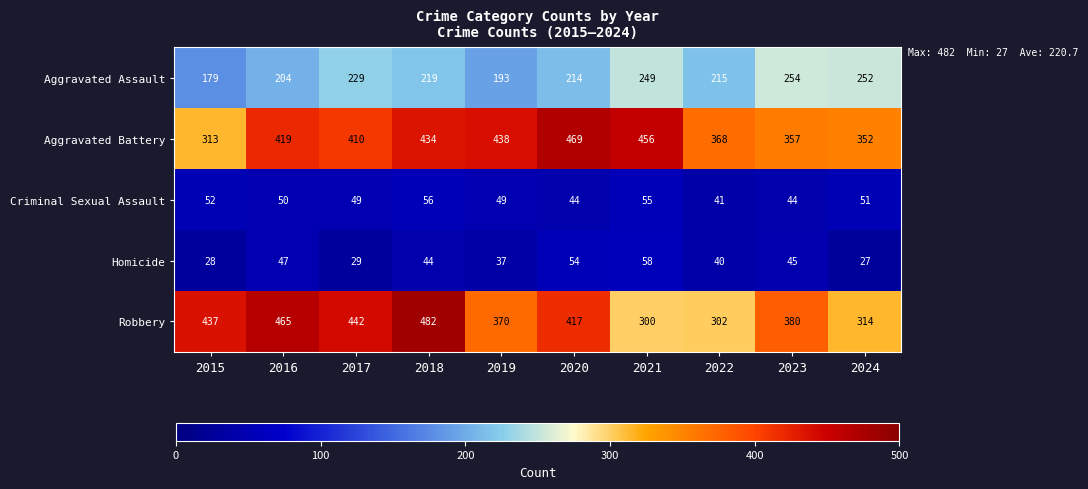

True or false: Criminal Sexual Assault has a value of 17 at 2023.

False